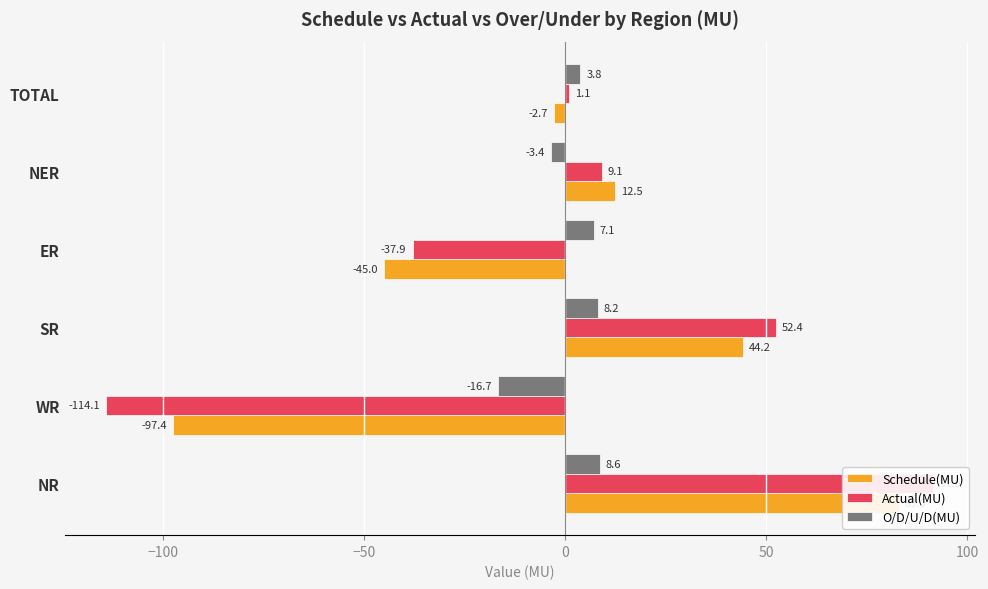

Which series changed the most between WR and ER?

Actual(MU)